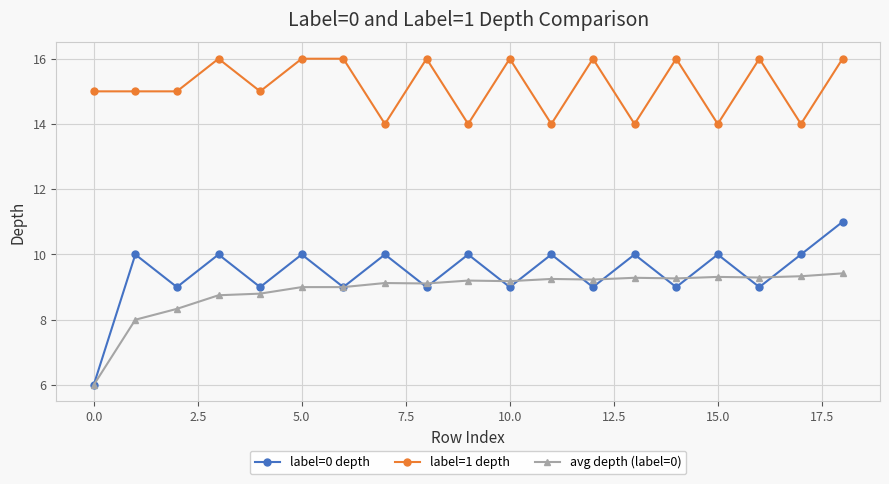

What is the value of the label=0 depth point at the 15th from the left?

9.0